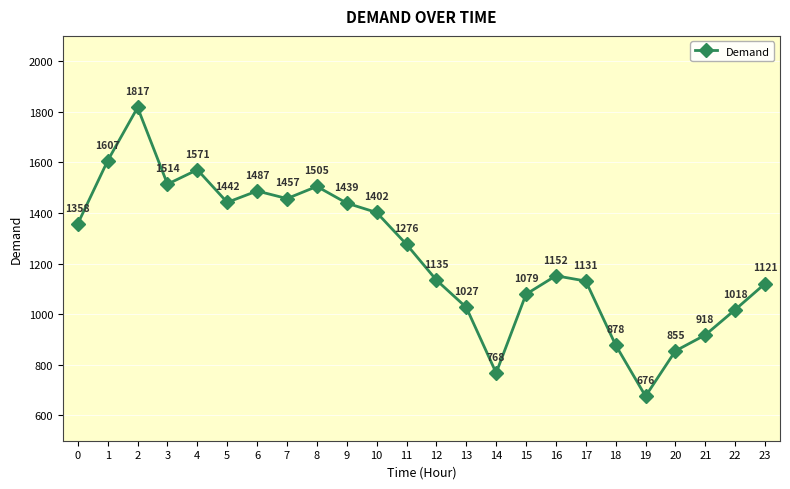

Is it true that the value at 21 is 627?

False